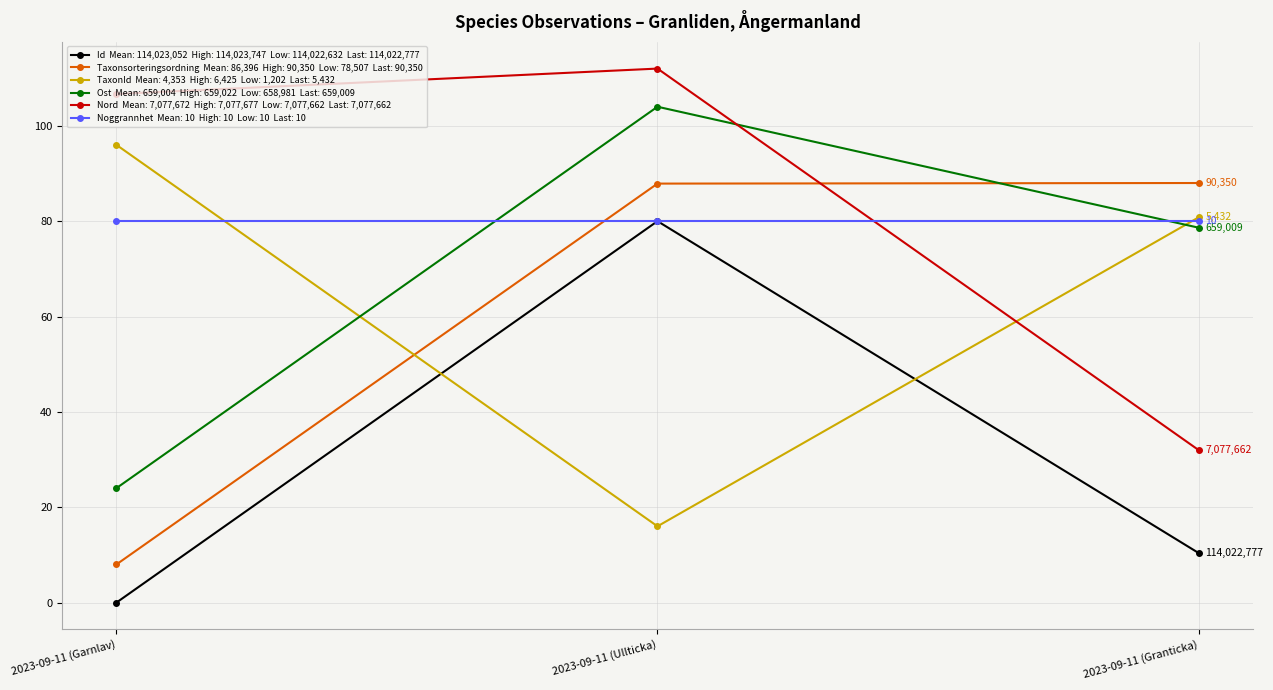

At which category does the chart reach its minimum across all series?

2023-09-11 (Garnlav)